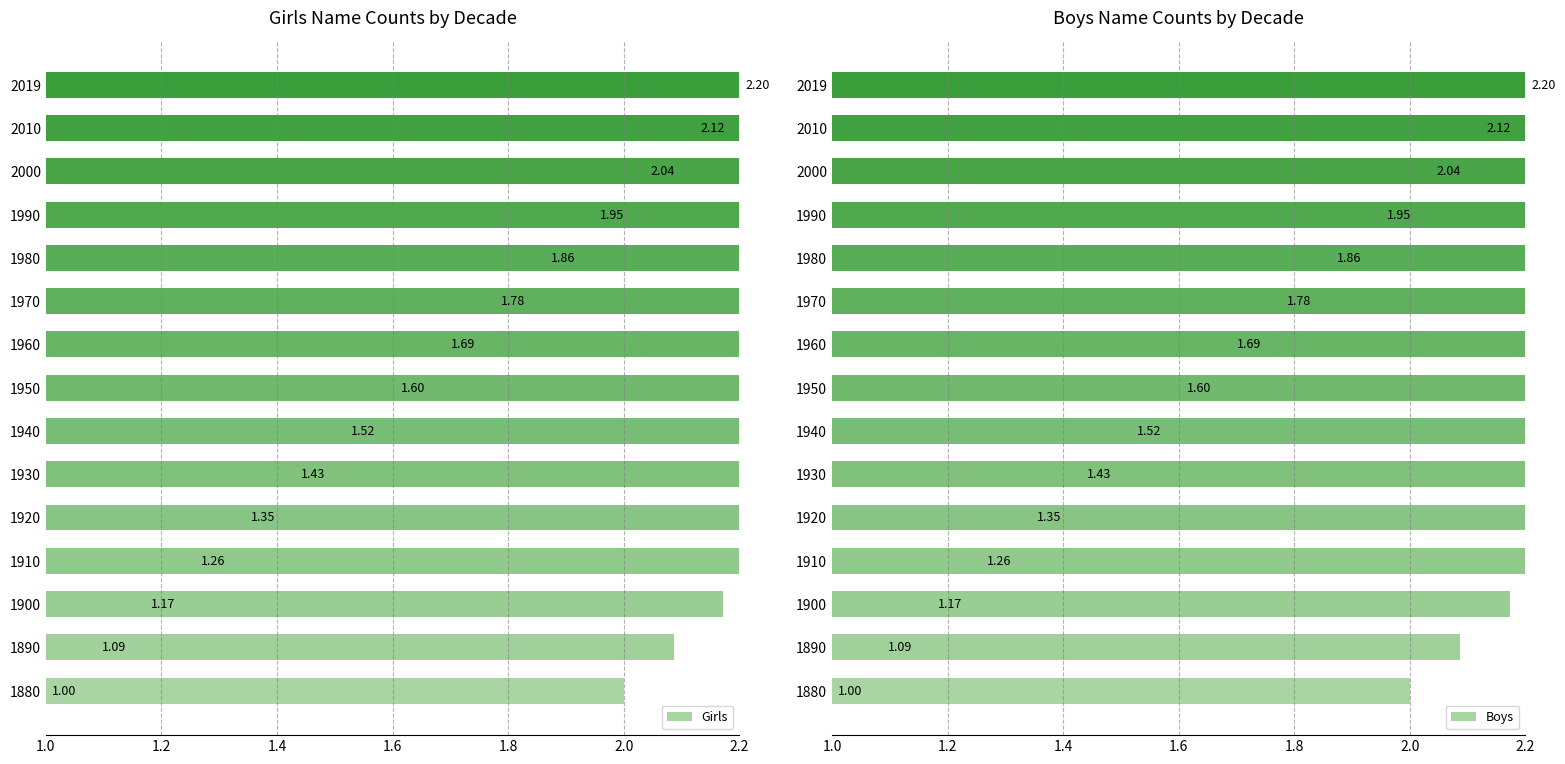

What is the value of the Boys bar at the 13th from the left?

2.0